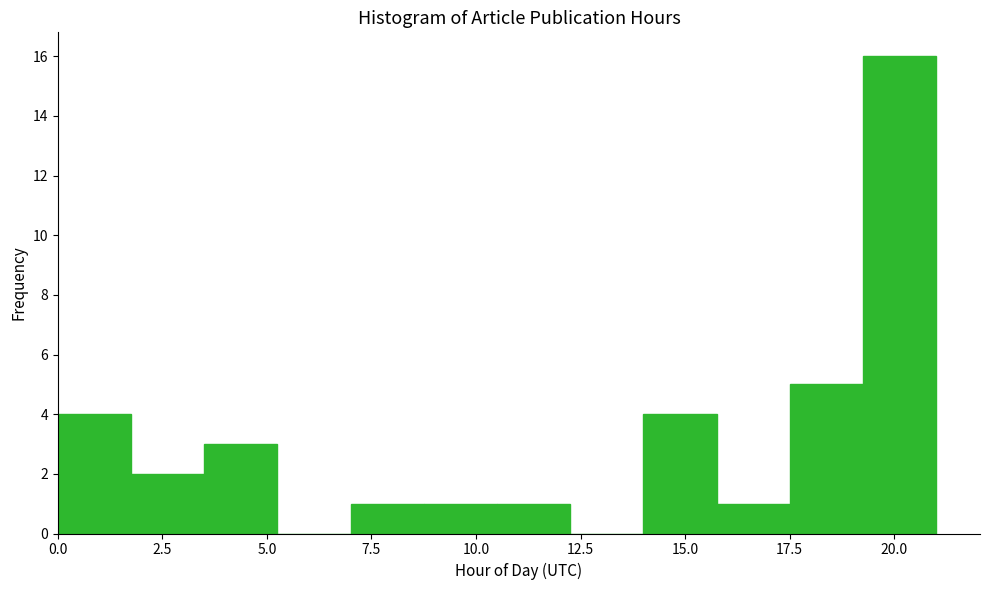

Read against the x-axis, roughly where is the centre of the tallest bar?

20.0